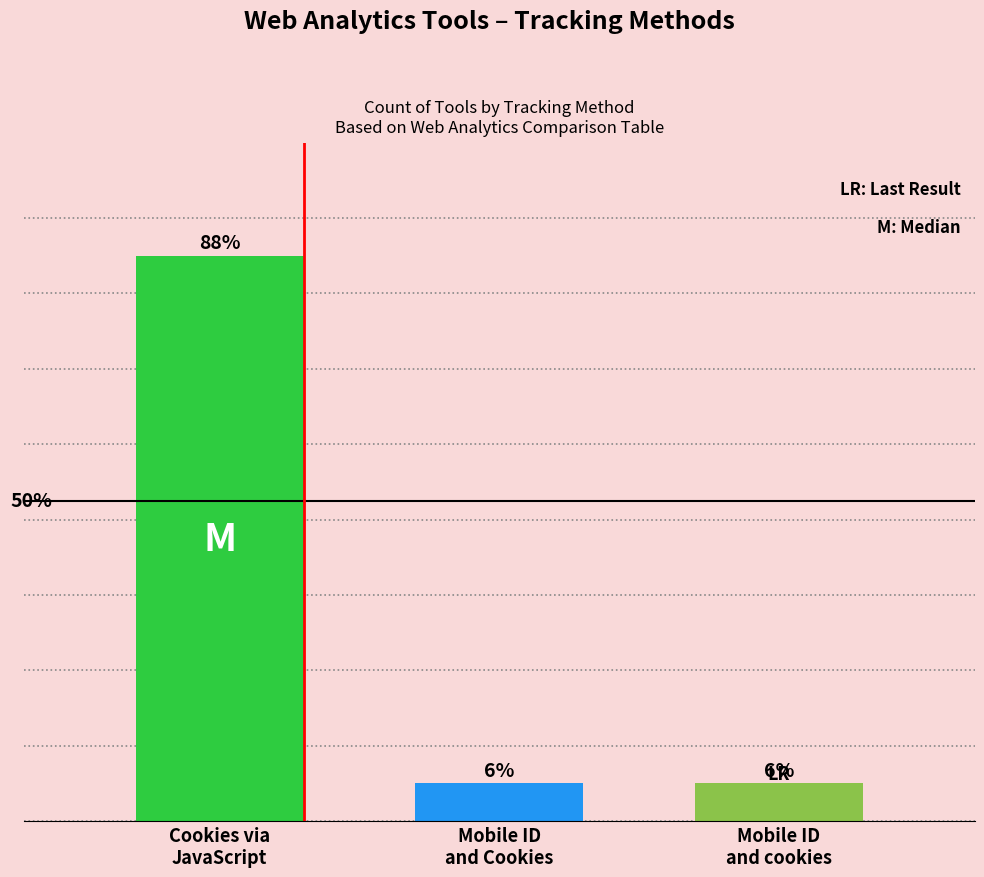

Approximately how many times larger is the value at Mobile ID
and Cookies compared to Mobile ID
and cookies?

1.0